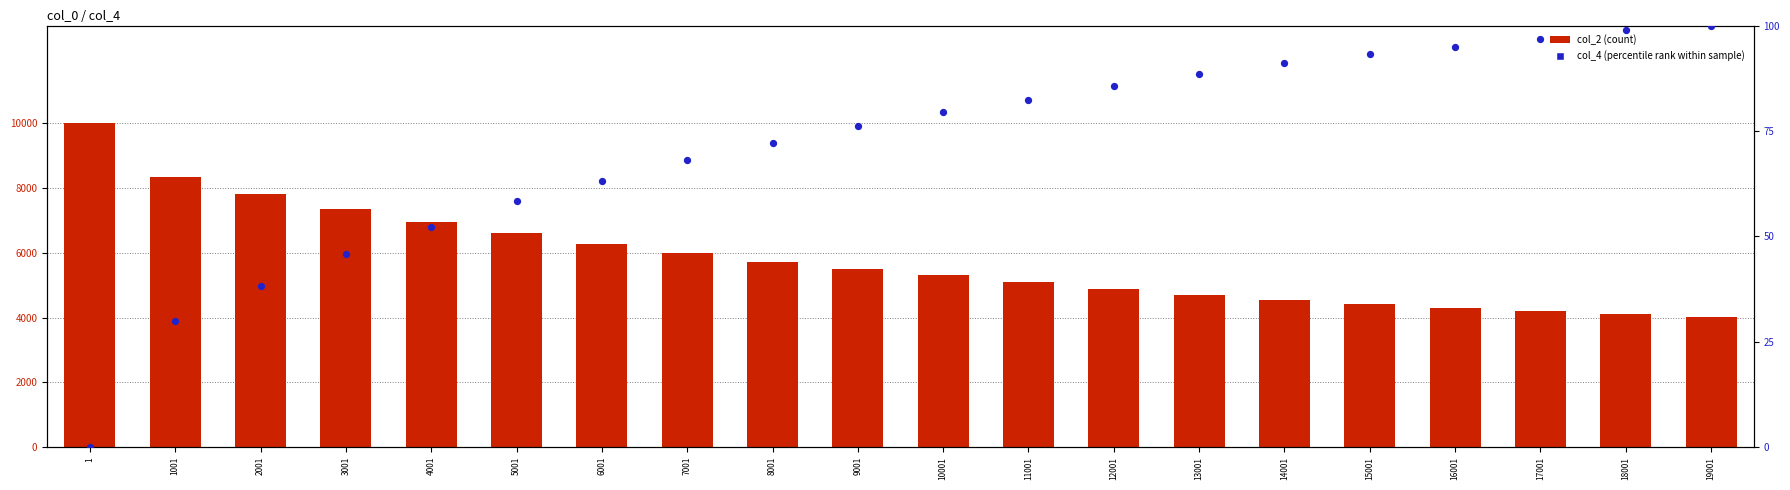

Which series has the largest Y range (max minus min)?

col_2 (count)